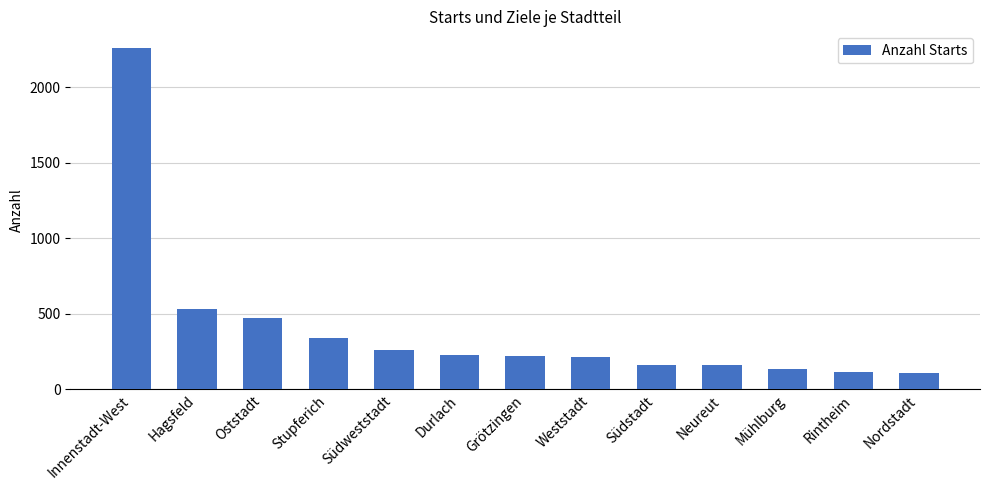

Where is the data nearest to the value 1184?

Hagsfeld